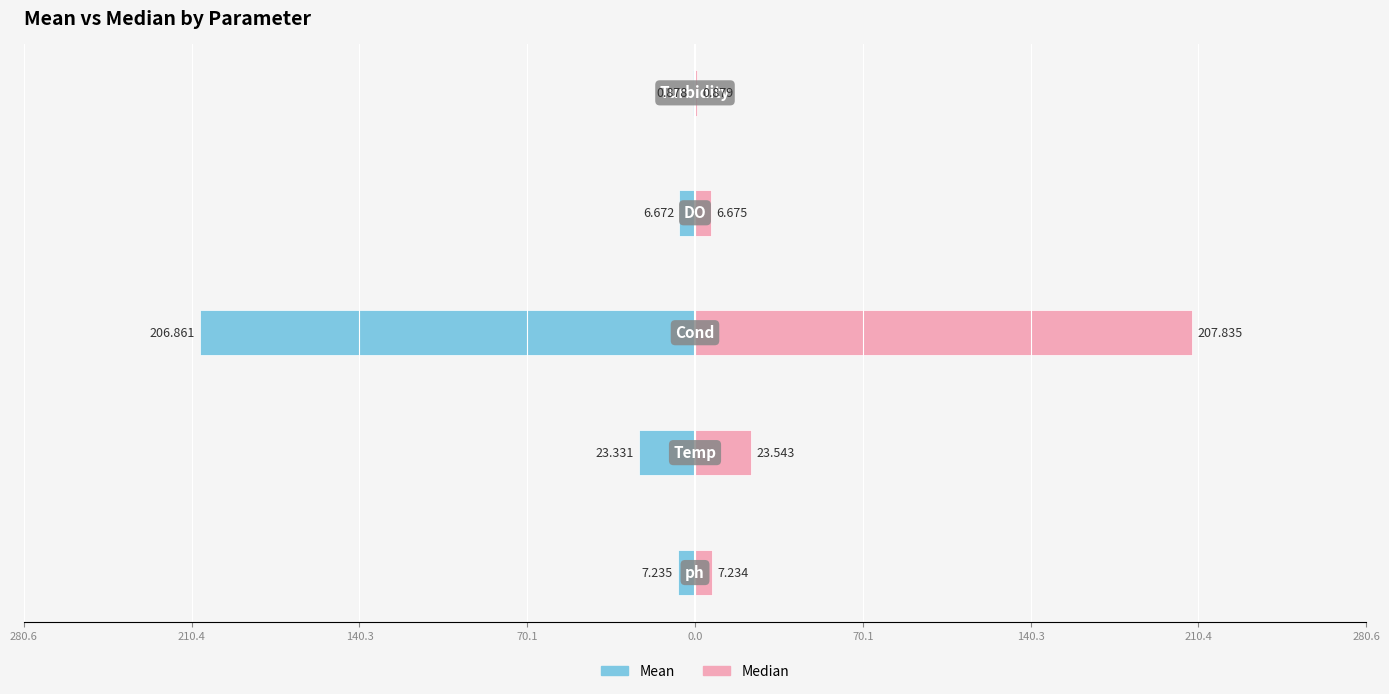

At how many categories does at least one series exceed 52?

1